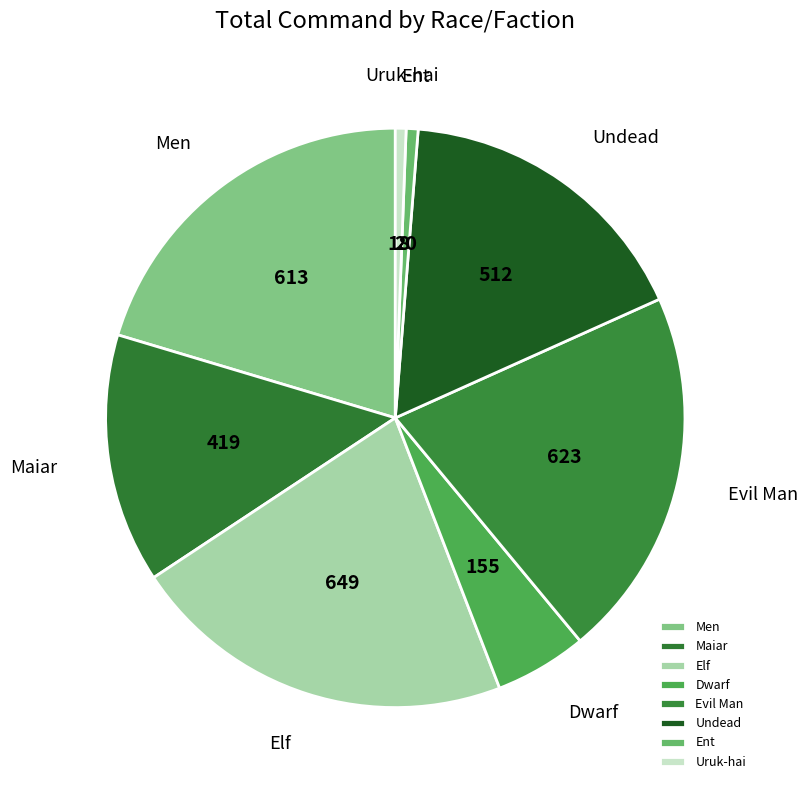

Do Maiar and Men together represent more than half of the pie?

No